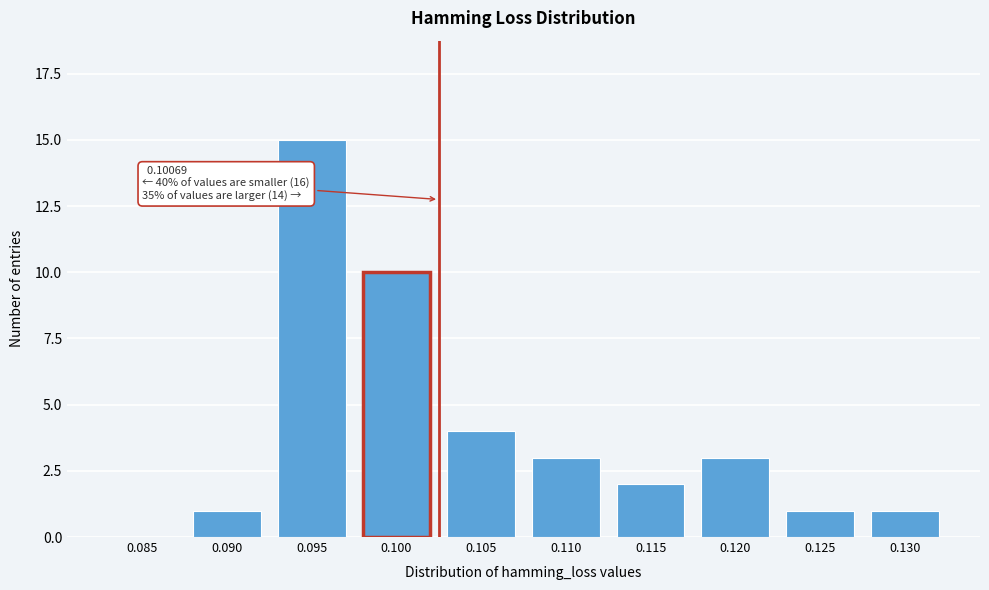

Reading left to right, what are all the values shown in this chart?

0.085=0	0.090=1	0.095=15	0.100=10	0.105=4	0.110=3	0.115=2	0.120=3	0.125=1	0.130=1